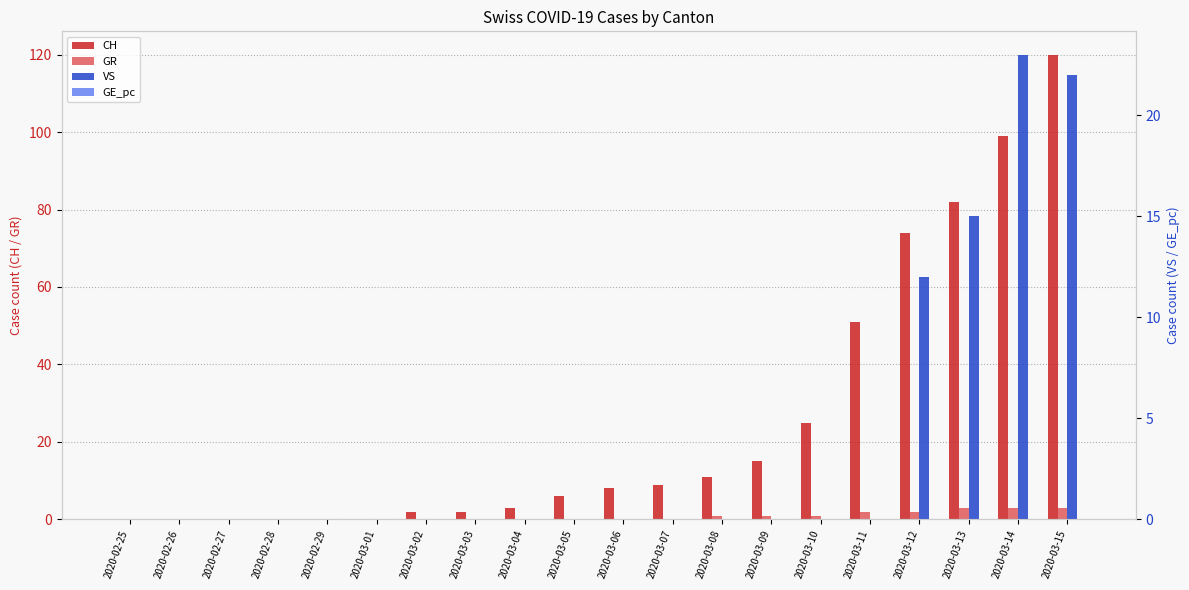

The value of VS at 2020-03-13 is 15. True or false?

True